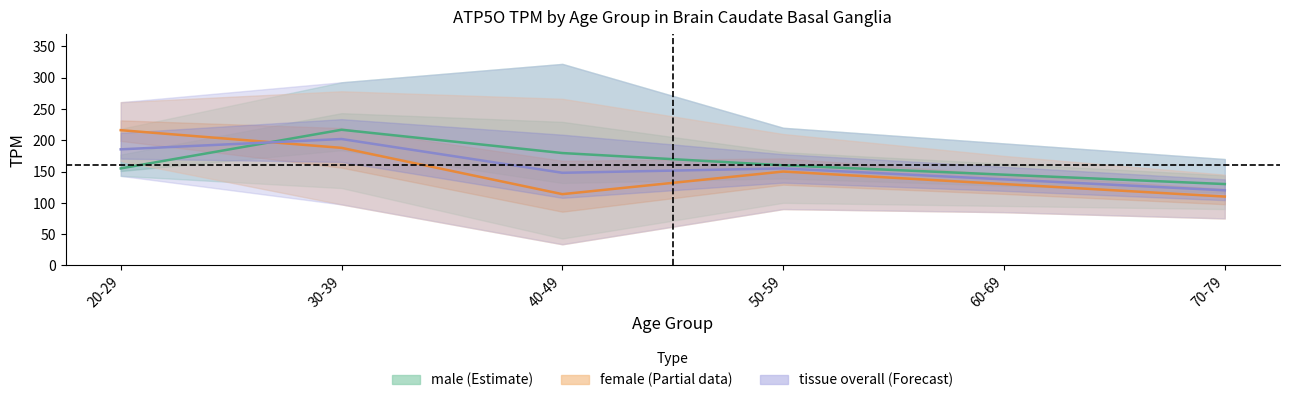

Is it true that tissue mean equals 120.0 at 70-79?

True